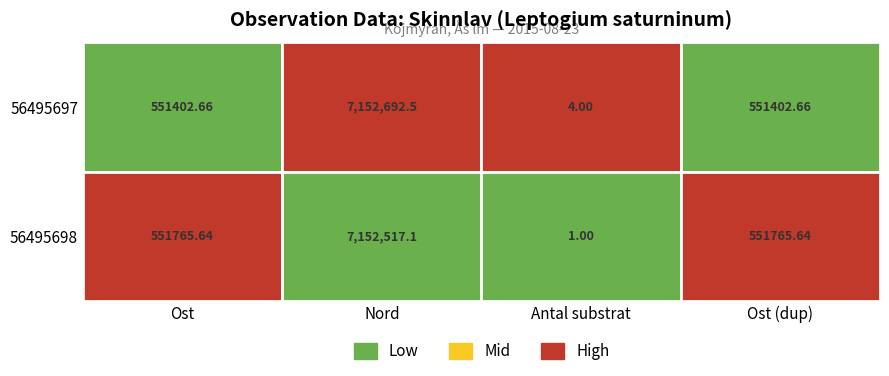

List the series in order of their peak value, lowest first.

56495698, 56495697